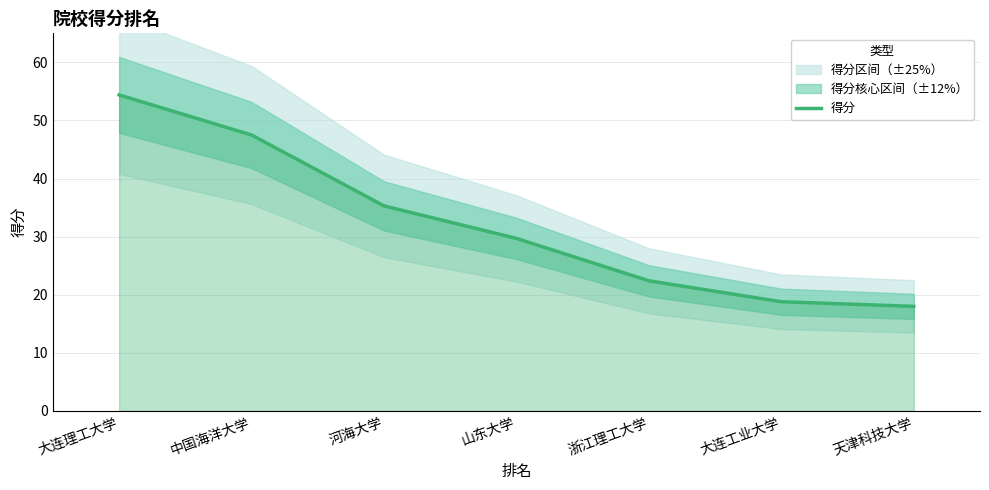

Reading left to right, transcribe all the data shown in this chart.

大连理工大学=54.4	中国海洋大学=47.5	河海大学=35.3	山东大学=29.7	浙江理工大学=22.4	大连工业大学=18.8	天津科技大学=18.0